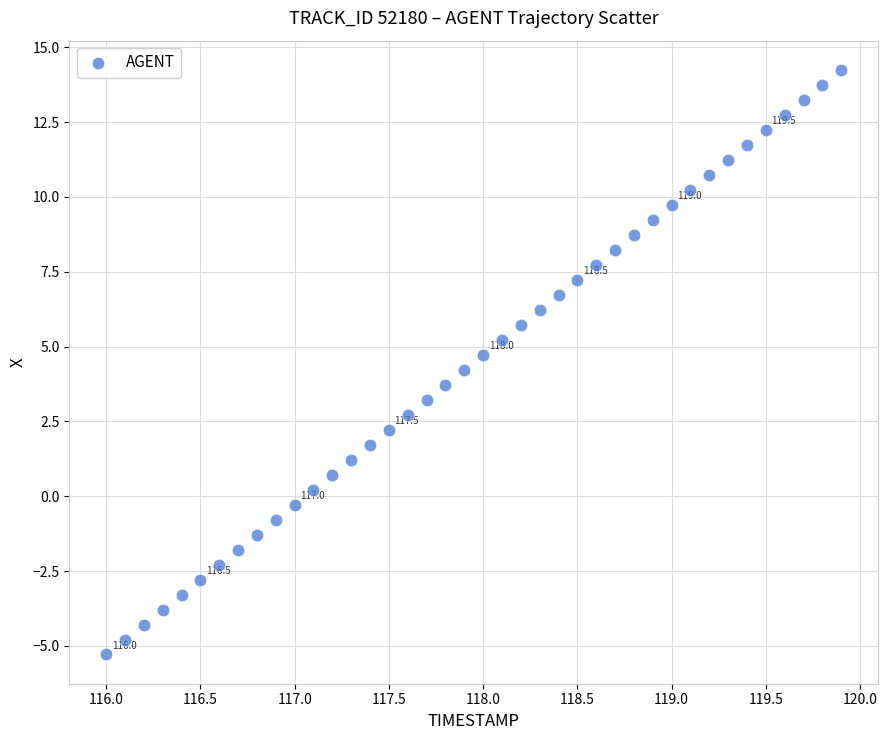

What is the range of X values (max minus min)?

3.9